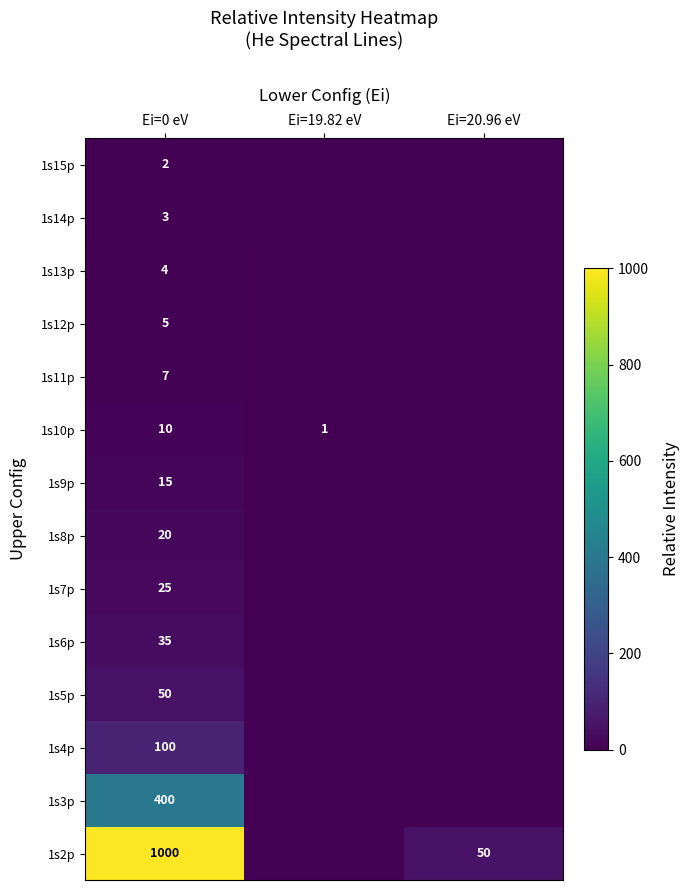

At which category does the chart reach its minimum across all series?

Ei=19.82 eV